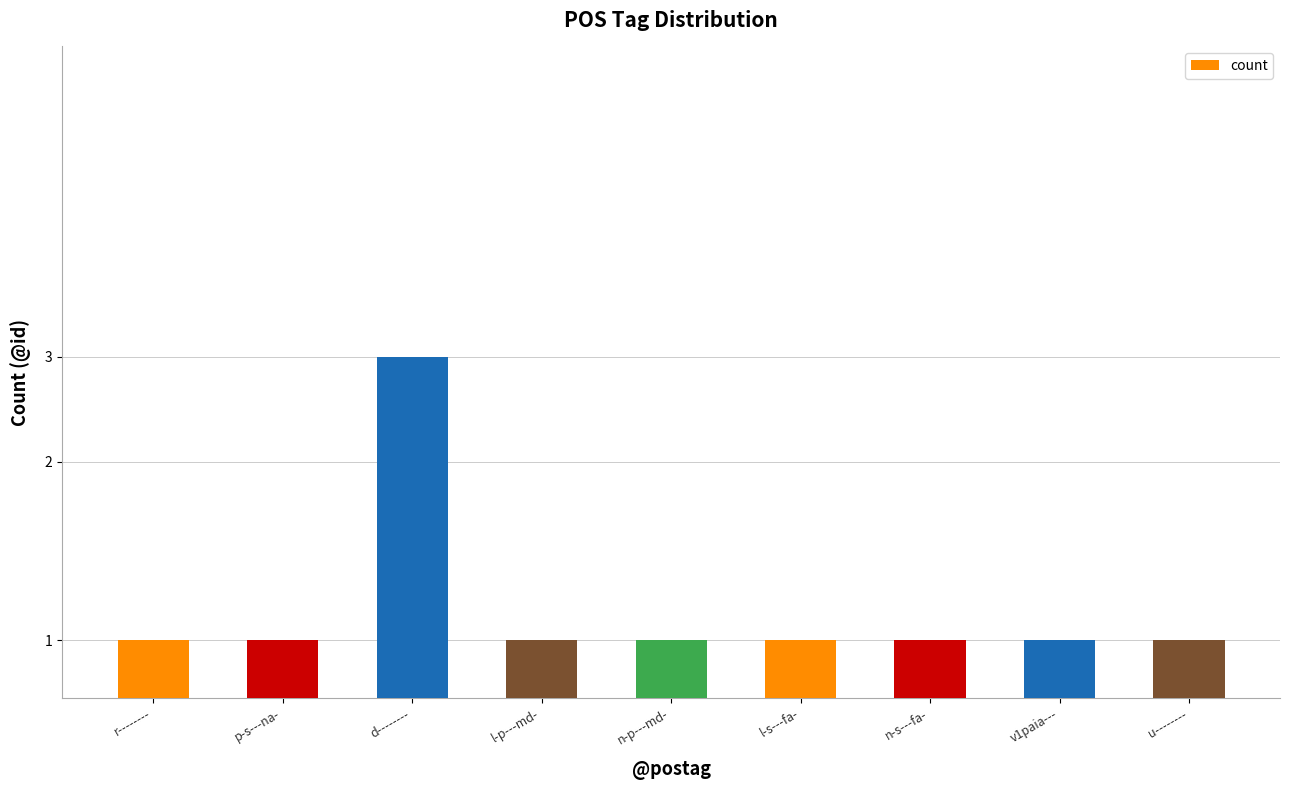

The chart shows a value of 3 at d--------. True or false?

True